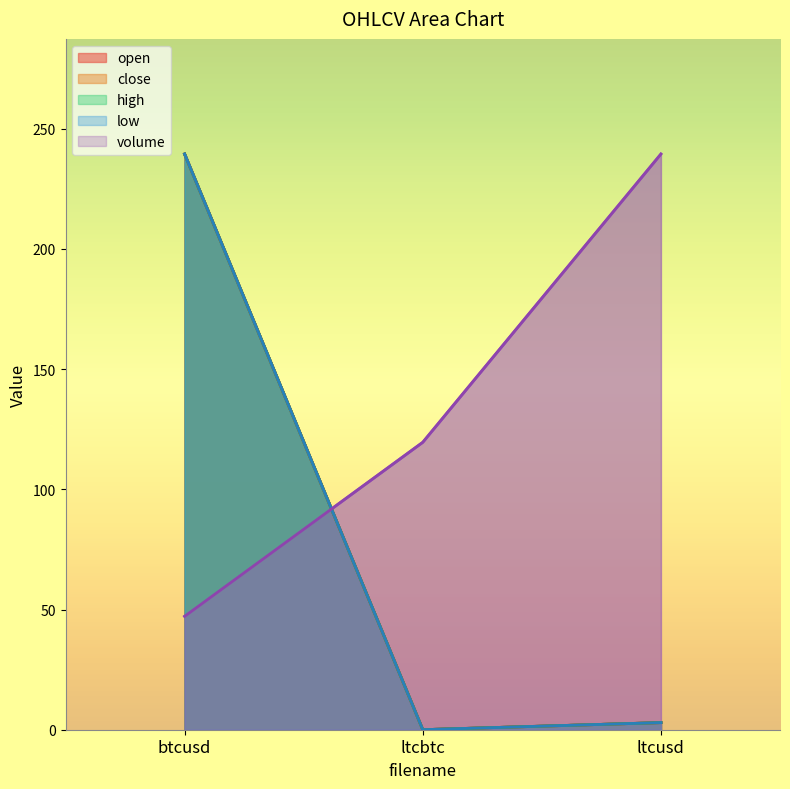

How many lines are shown in the chart?

5